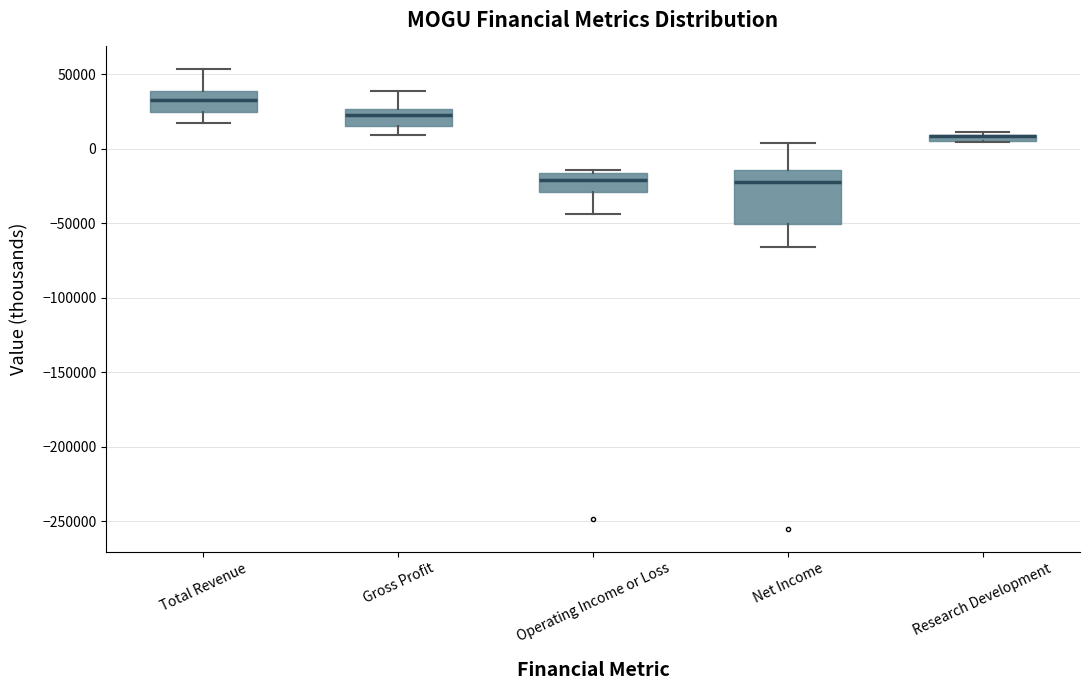

Which box is the tallest, from its lower edge to its upper edge?

Net Income